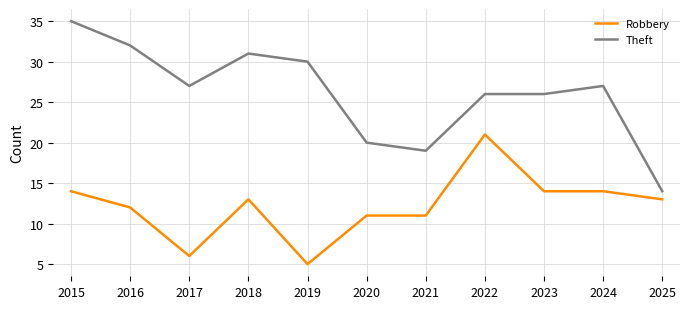

What is the difference between the maximum and minimum values in the Theft series?

21